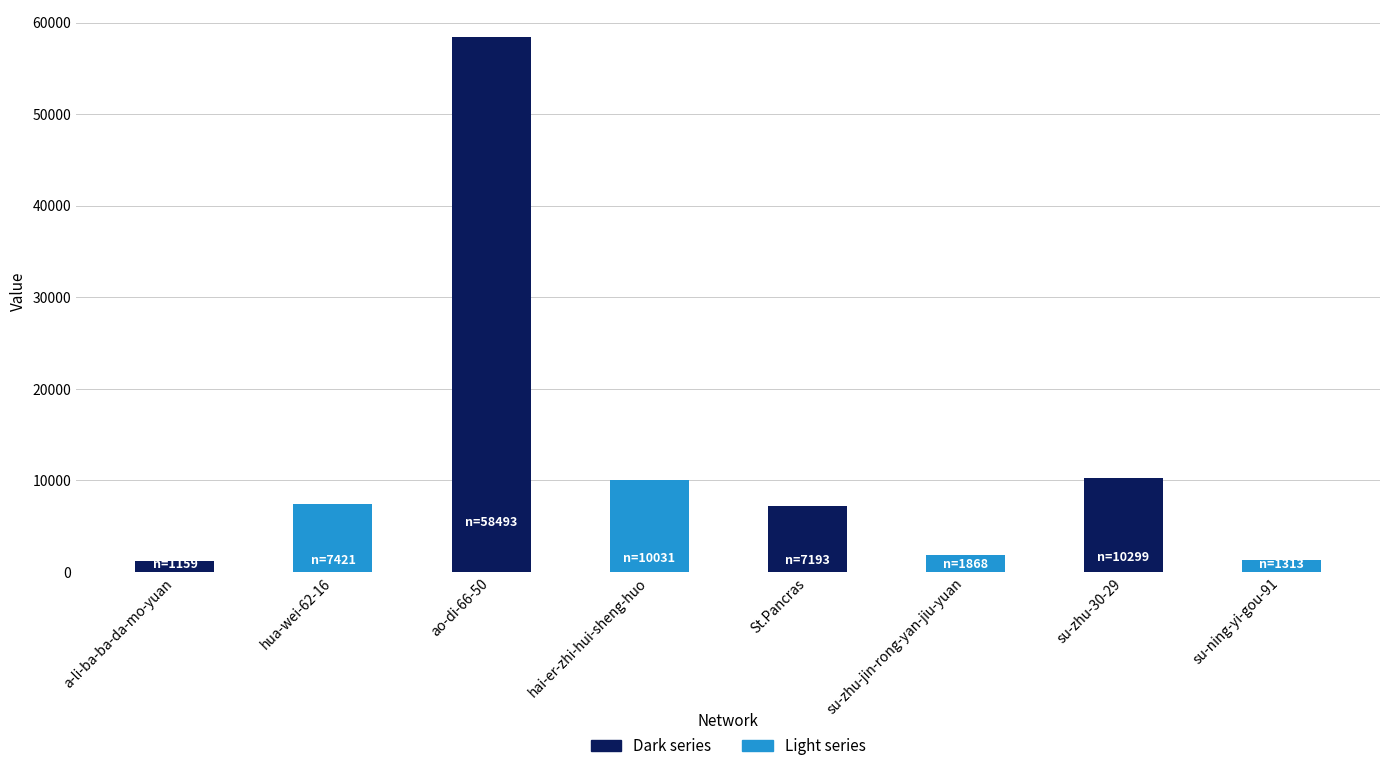

Read the value at hai-er-zhi-hui-sheng-huo.

10031